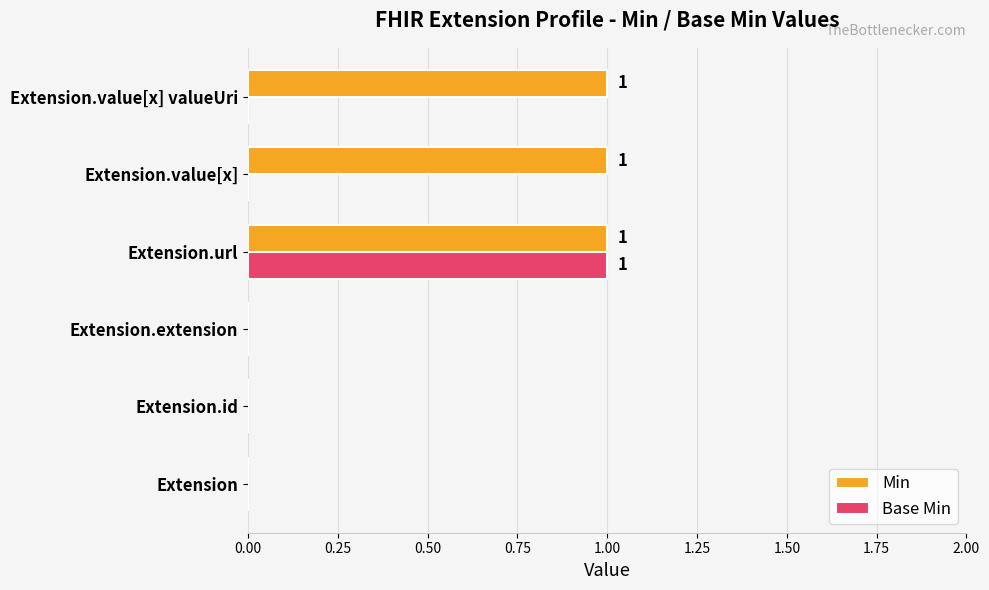

At which category is the sum across all series the highest?

Extension.url